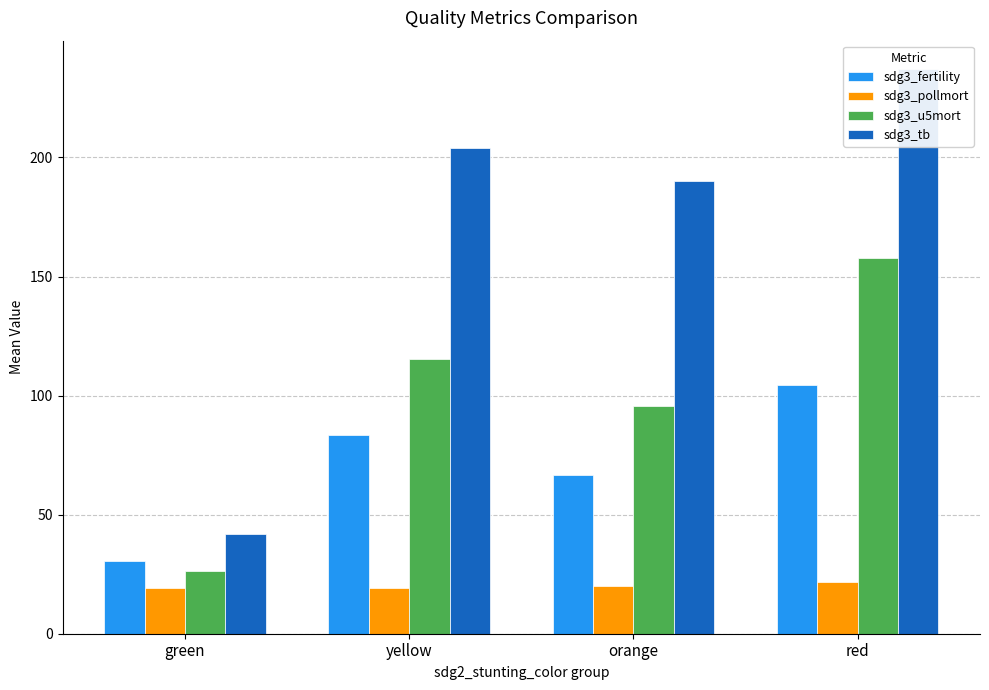

Where is sdg3_tb nearest to the value 139?

orange